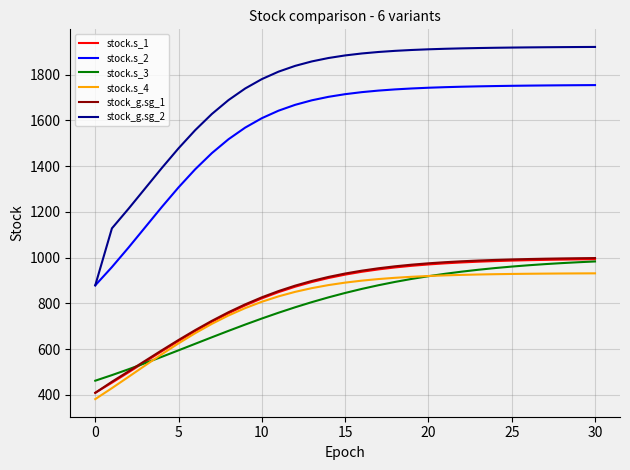

Is this an area chart (filled region under the line)?

No